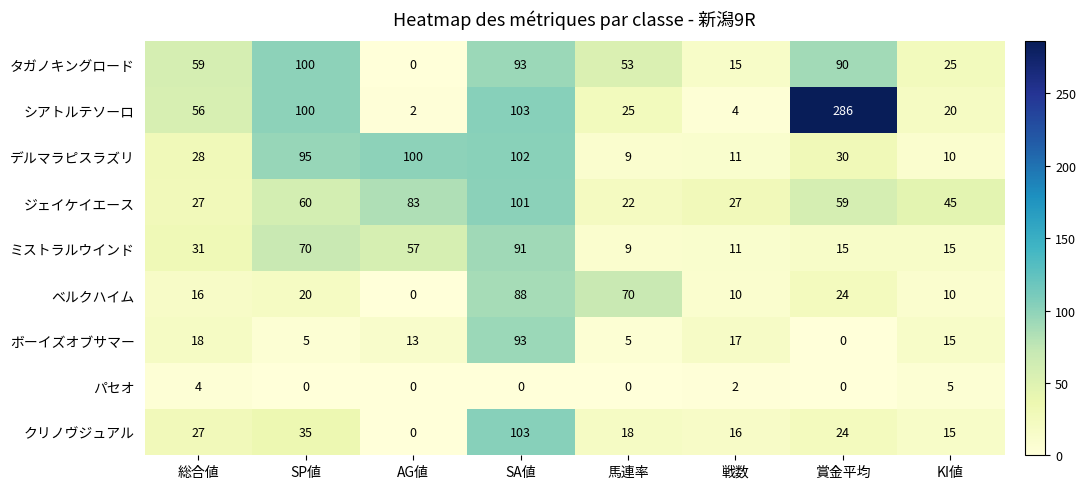

Which series has the largest range (max minus min)?

シアトルテソーロ